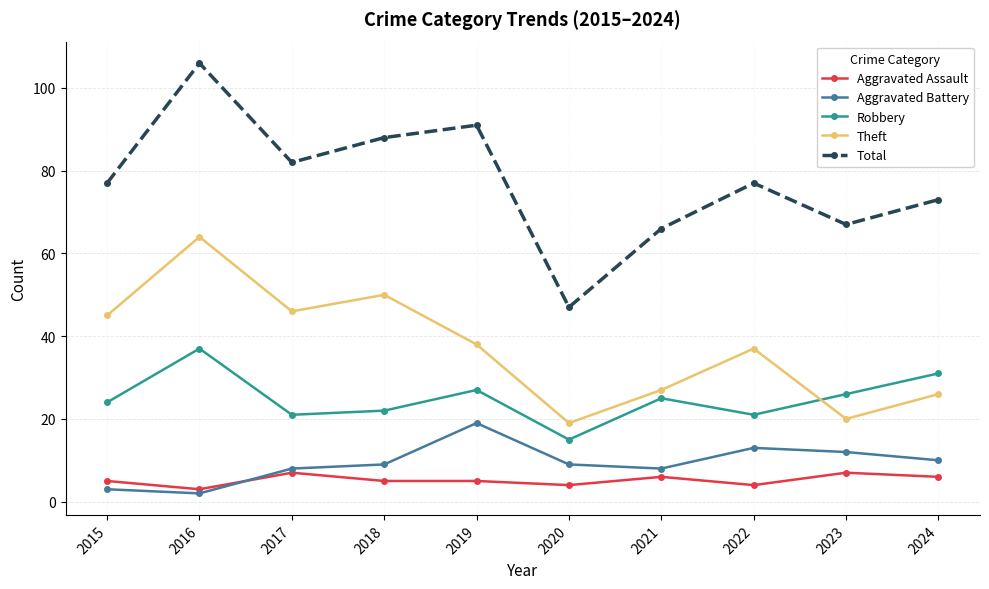

At which category is the sum across all series the highest?

2016